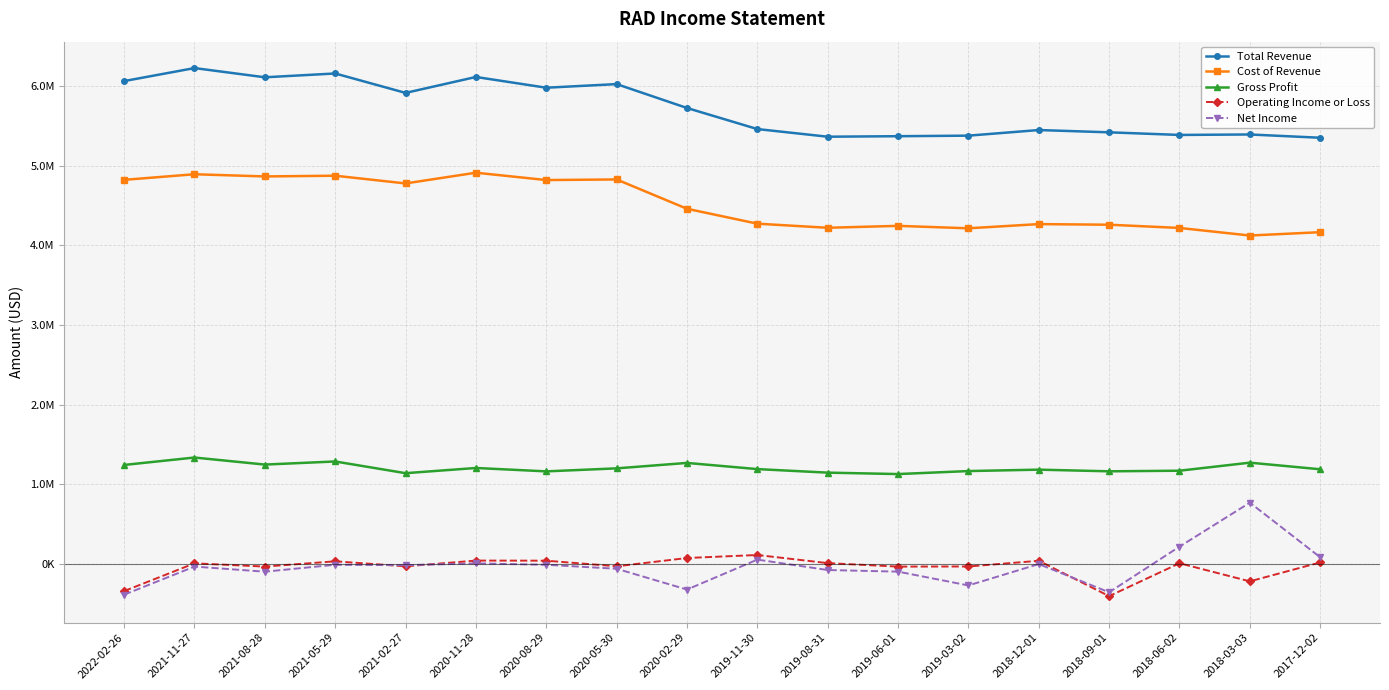

What are all the series names shown in the legend?

Total Revenue, Cost of Revenue, Gross Profit, Operating Income or Loss, Net Income